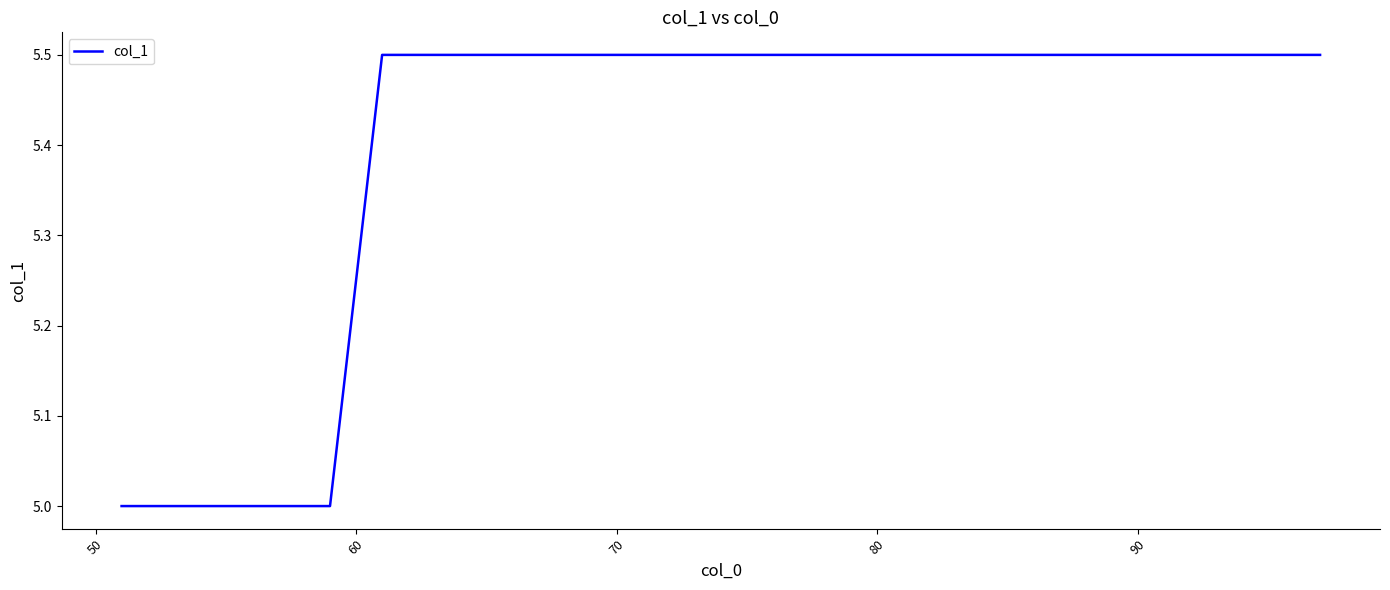

What is the greatest value displayed?

5.5